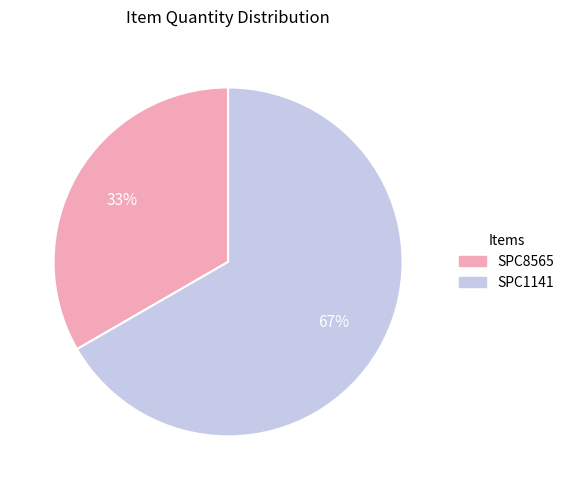

Is it true that SPC8565 is 47% of the pie?

False